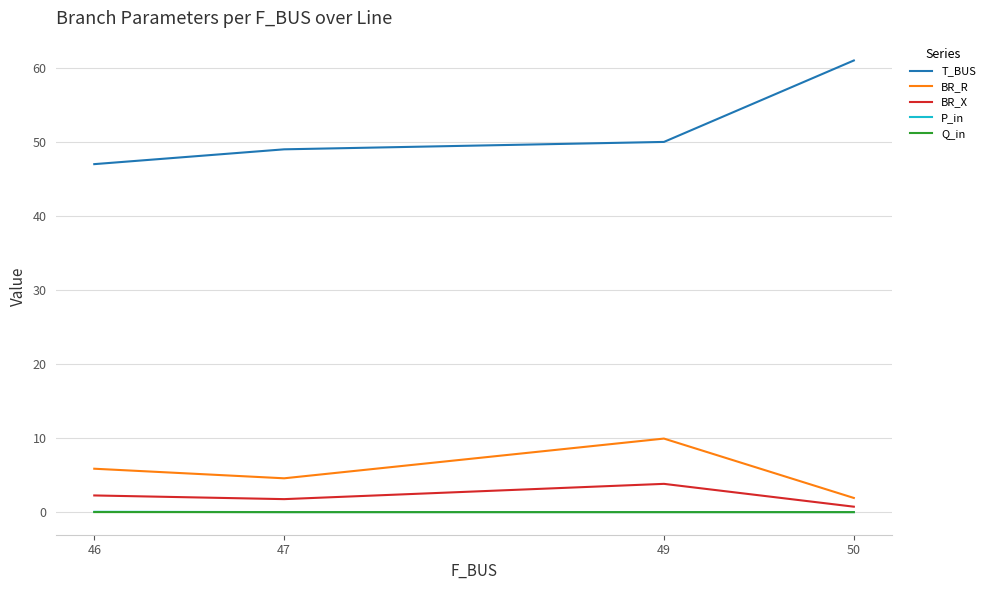

What are all the series names shown in the legend?

T_BUS, BR_R, BR_X, P_in, Q_in